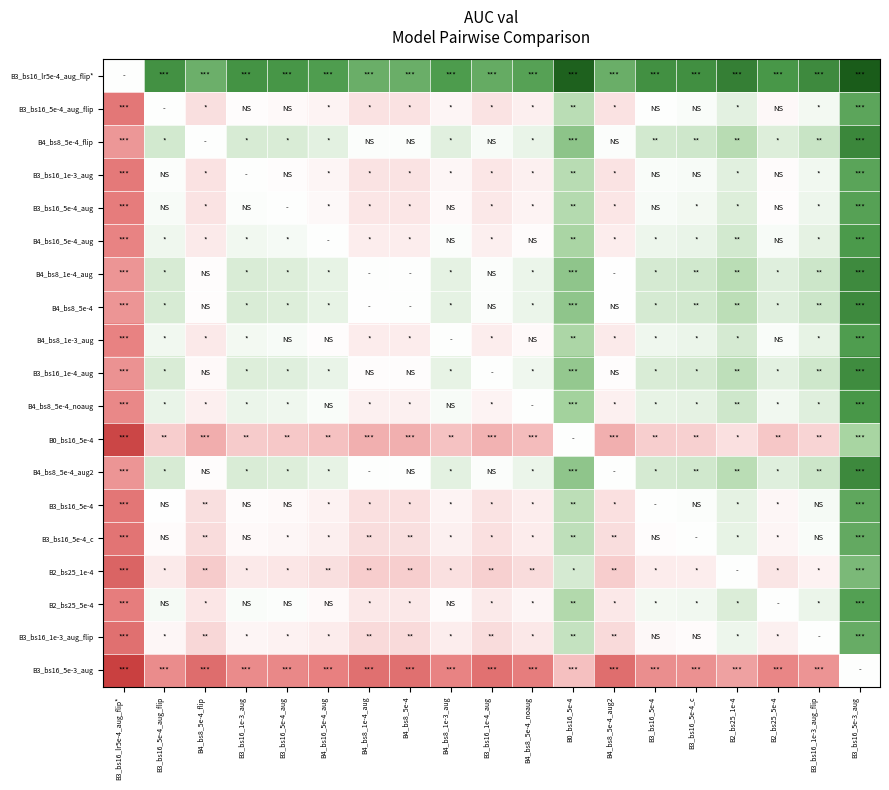

Which has a higher value, B4_bs8_5e-4 or B3_bs16_5e-4_c?

B3_bs16_5e-4_c